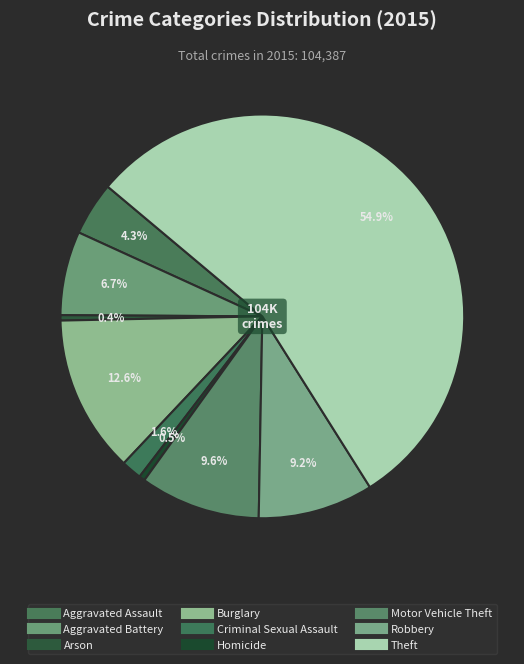

Which category has the smallest portion of the pie?

Arson